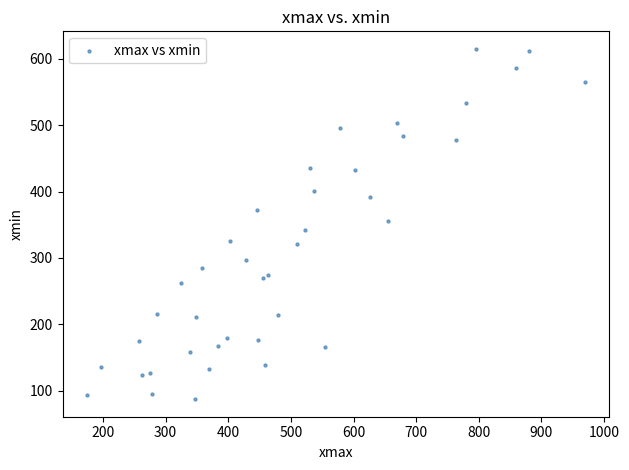

What is the range of X values (max minus min)?

794